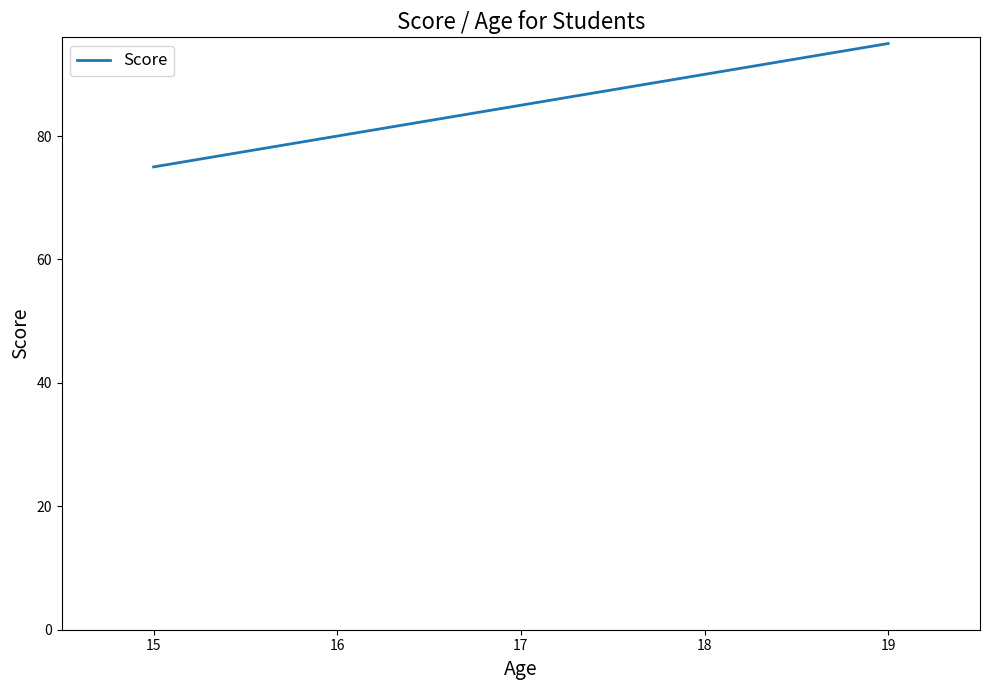

Which category has the lowest value across all series?

15